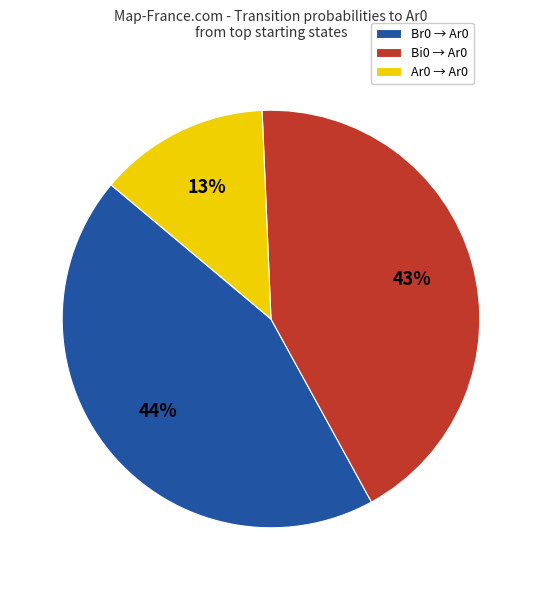

Which category has the smallest portion of the pie?

Ar0 → Ar0